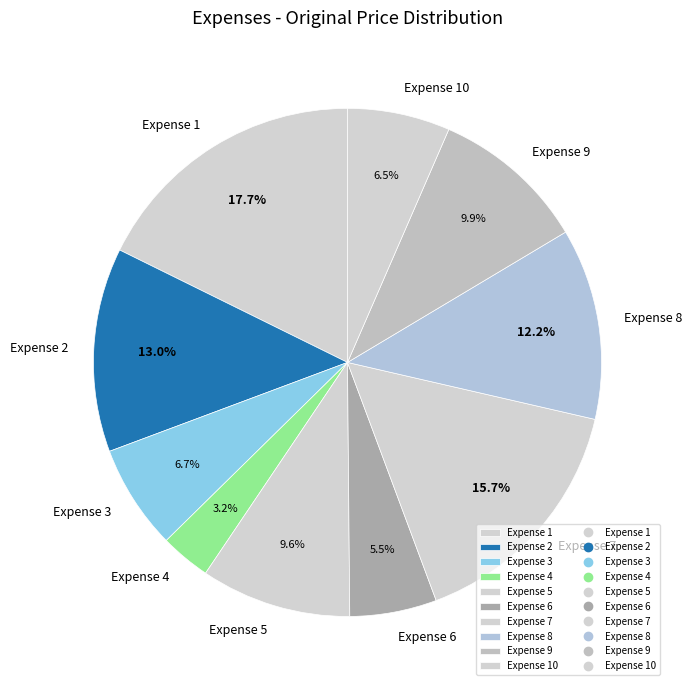

How many segments does this pie chart have?

10